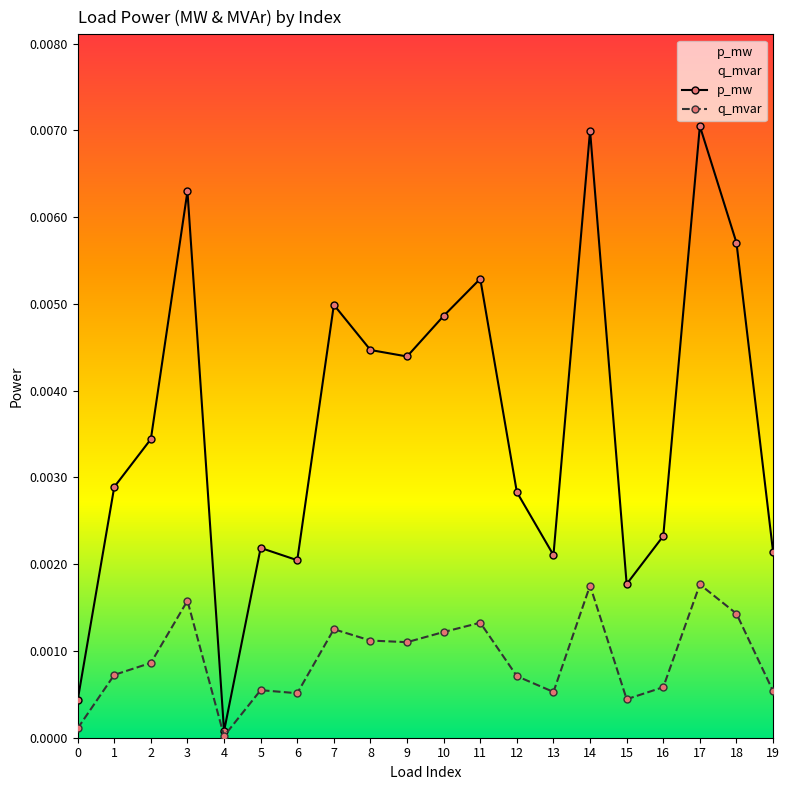

How many lines are shown in the chart?

2